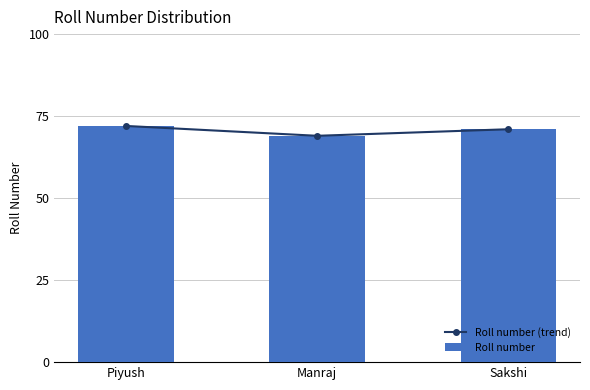

What is the total value across all series at Piyush?

144